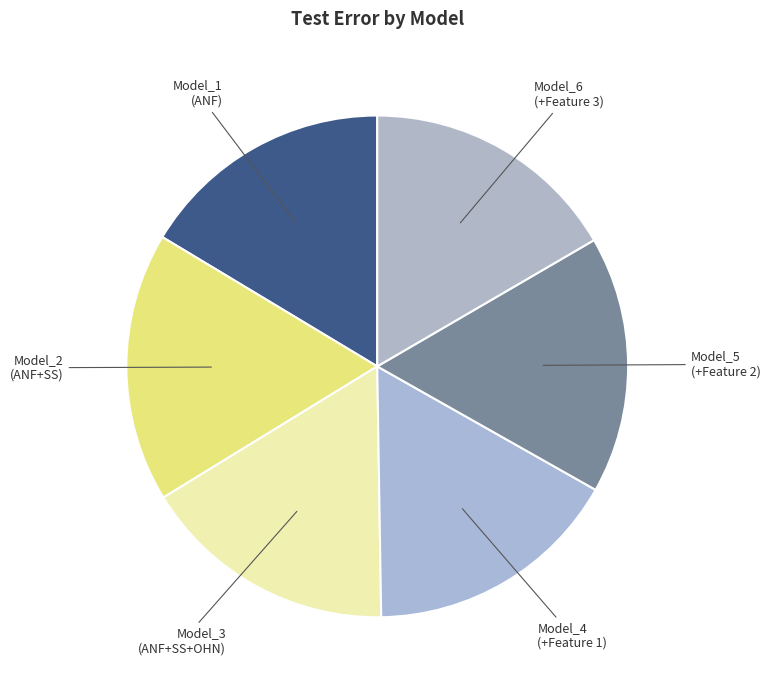

Is Model_2 the majority of the pie?

No